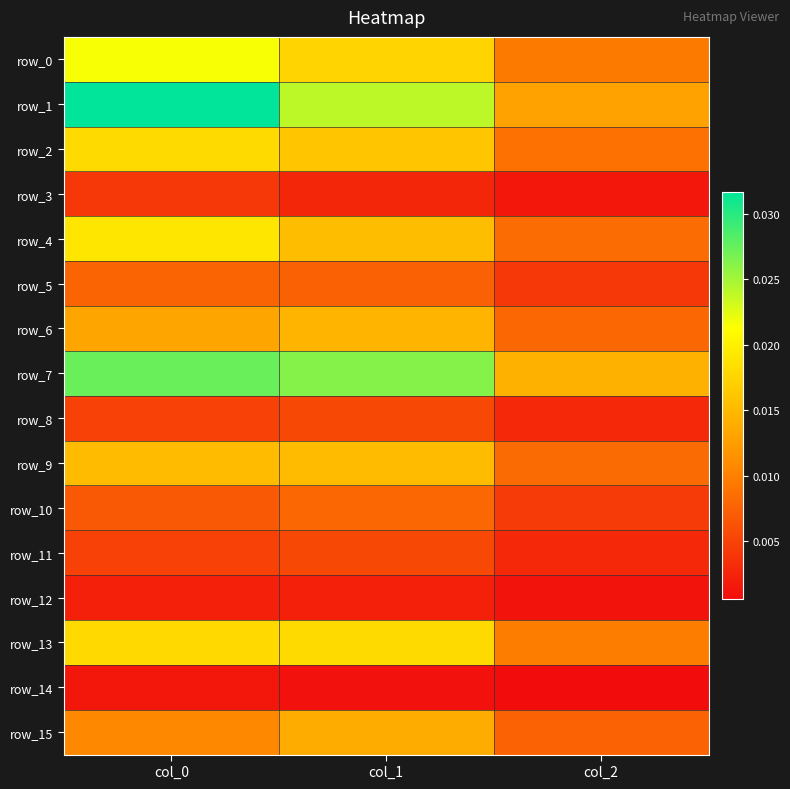

How many data points does each series have?

3